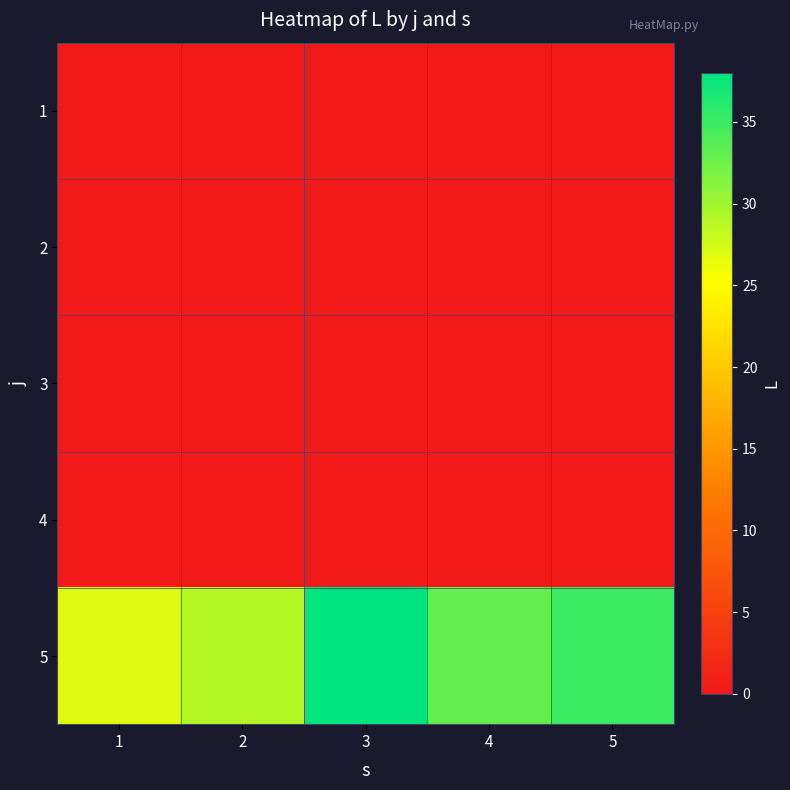

Which series has the largest total across all categories?

5